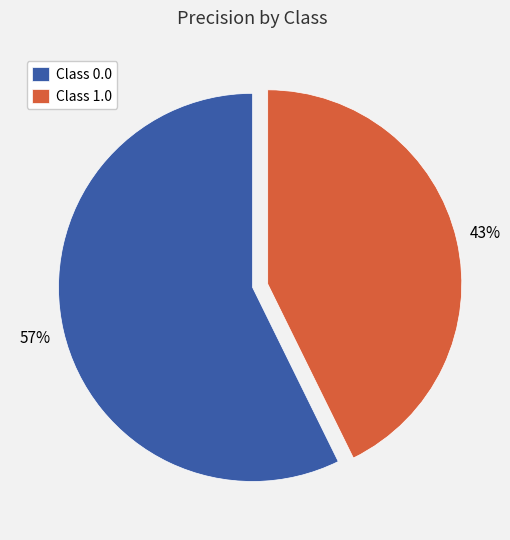

Rank the categories by value from lowest to highest.

Class 1.0, Class 0.0